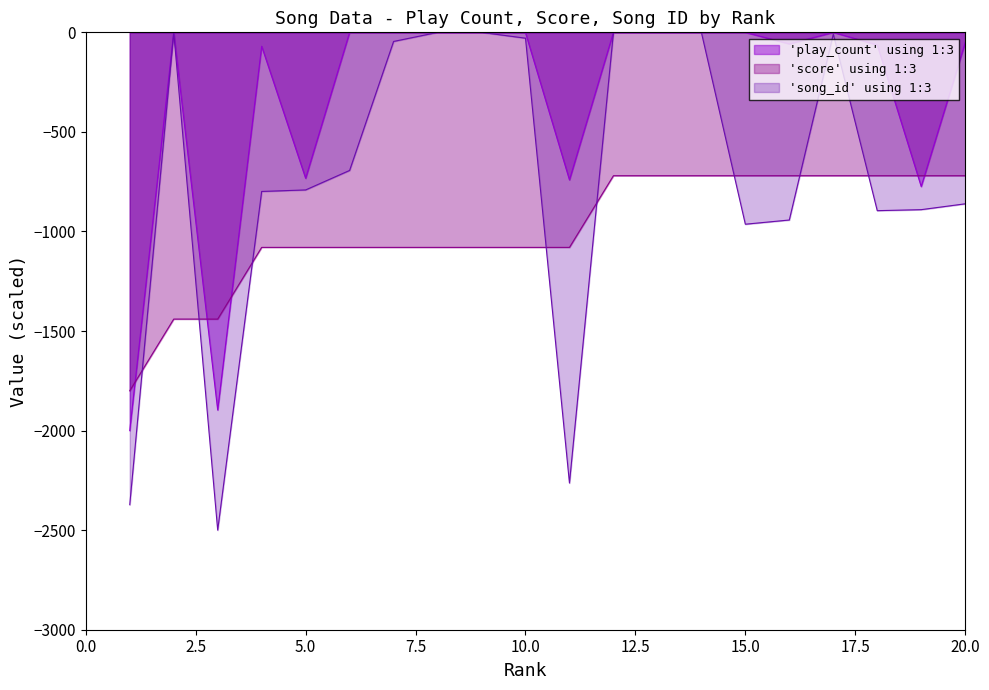

Does the chart display data point markers on the line(s)?

No